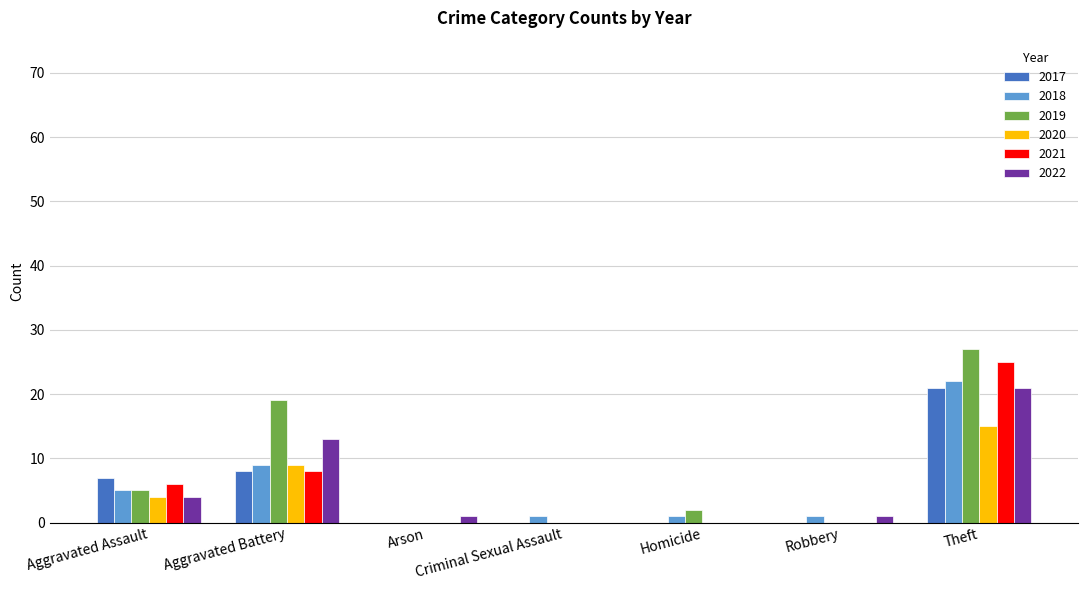

What are all the series names shown in the legend?

2017, 2018, 2019, 2020, 2021, 2022